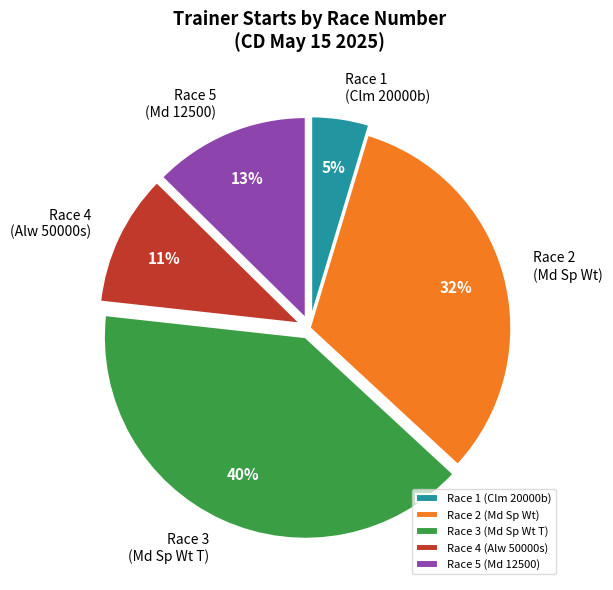

Is it true that Race 5 (Md 12500) is 6% of the pie?

False